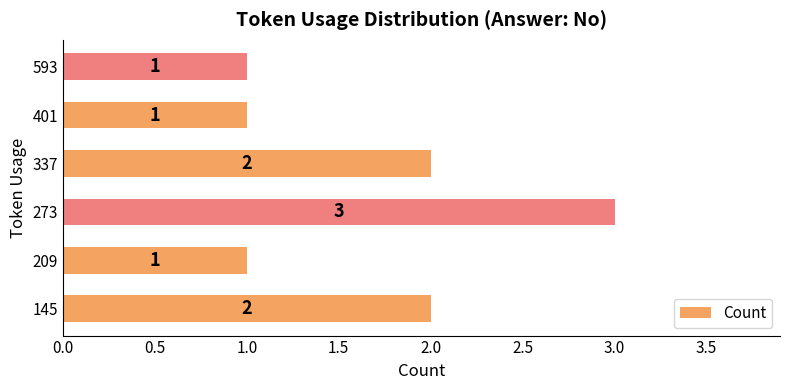

How many categories are shown in the chart?

6